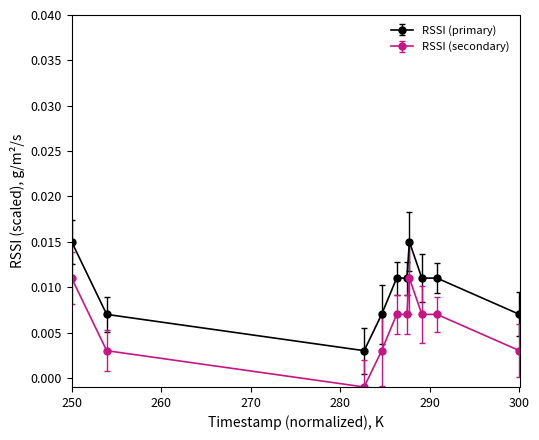

List the series in order of their overall mean, lowest first.

RSSI (secondary), RSSI (primary)